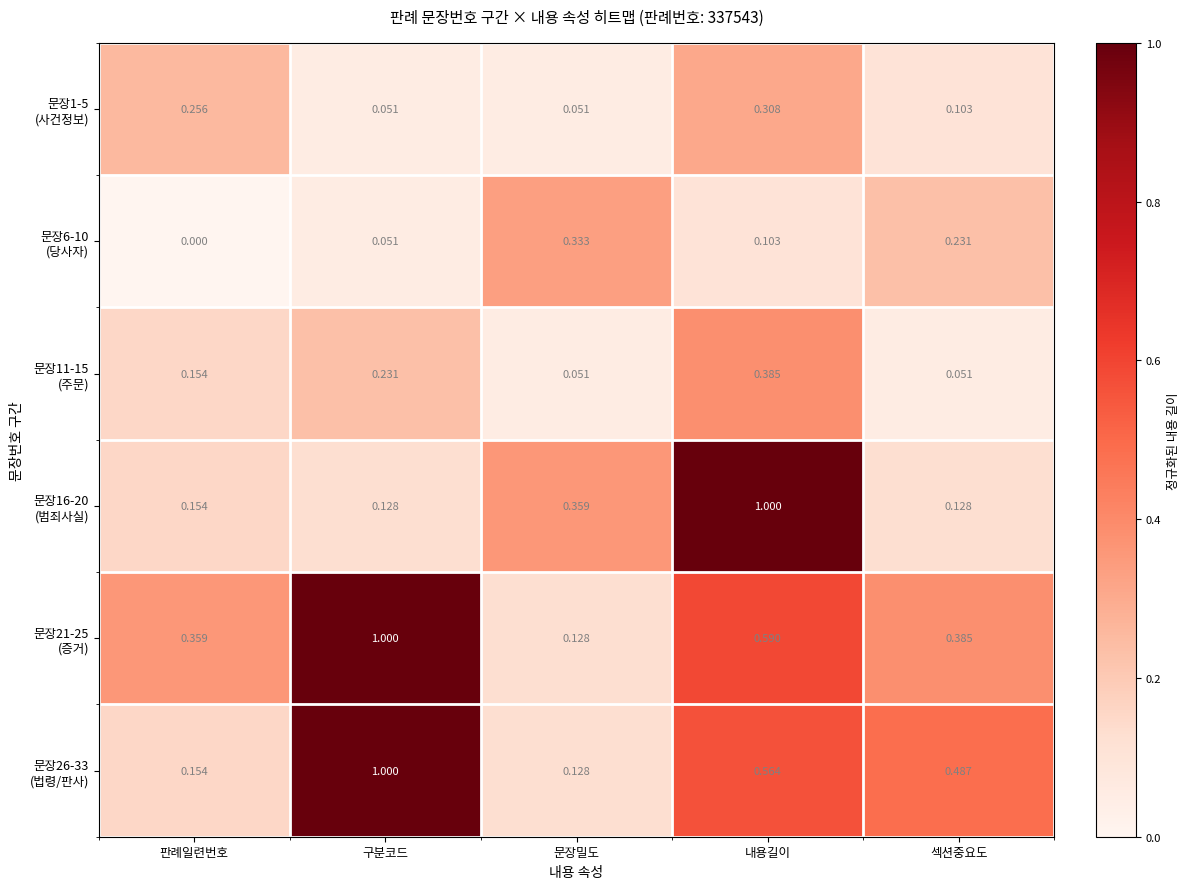

At which category is the sum across all series the highest?

내용길이